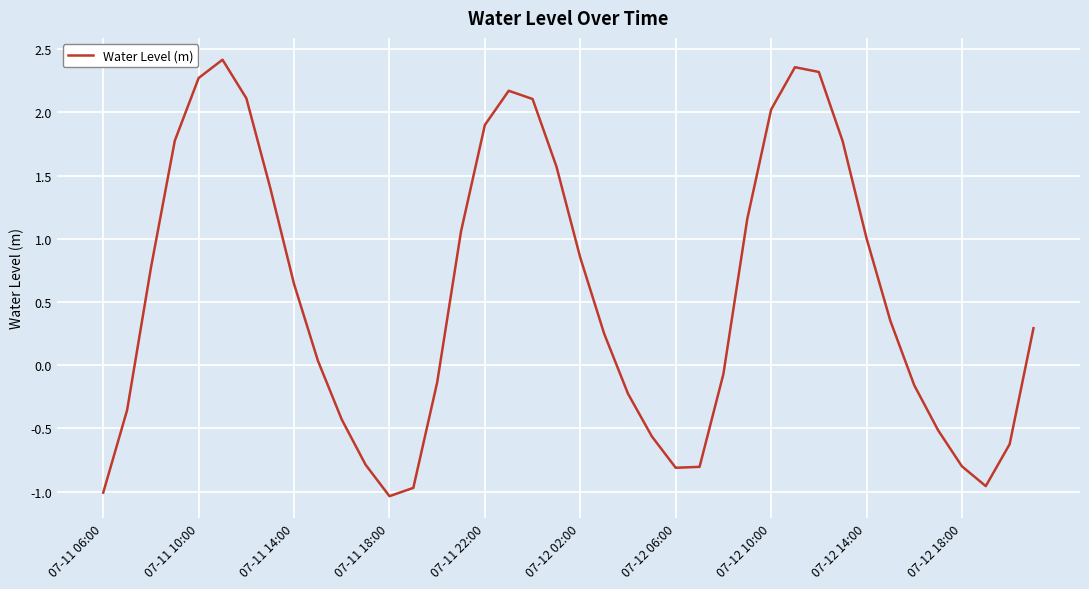

True or false: the data shows -0.8 at 07-12 18:00.

True